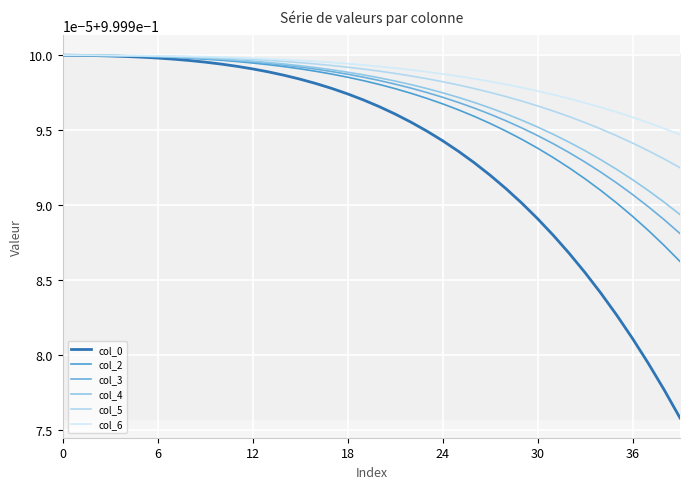

Is this an area chart (filled region under the line)?

Yes